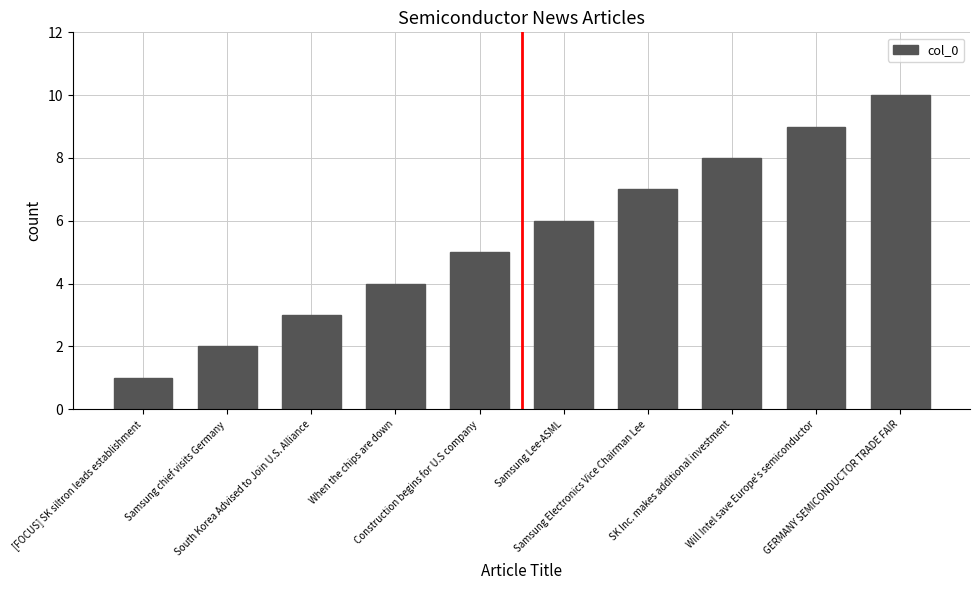

Is it true that the value at Will Intel save Europe's semiconductor is 9?

True